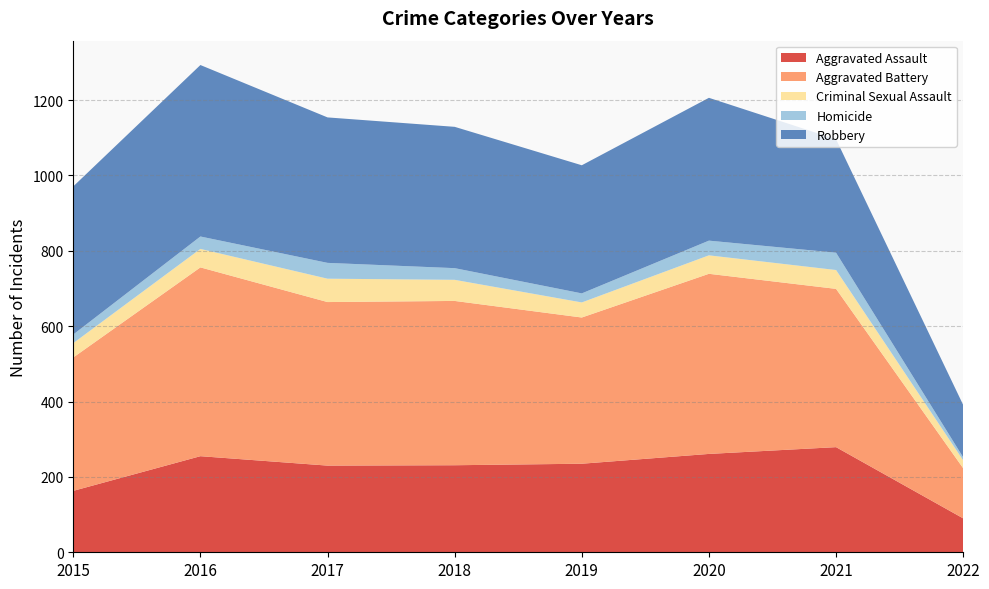

Reading left to right, list all the values displayed in this chart.

Aggravated Assault: 163	255	230	231	235	261	279	90
Aggravated Battery: 354	501	434	436	388	478	420	133
Criminal Sexual Assault: 38	49	62	56	40	49	50	21
Homicide: 23	33	42	31	24	39	46	8
Robbery: 393	455	386	375	340	379	301	139